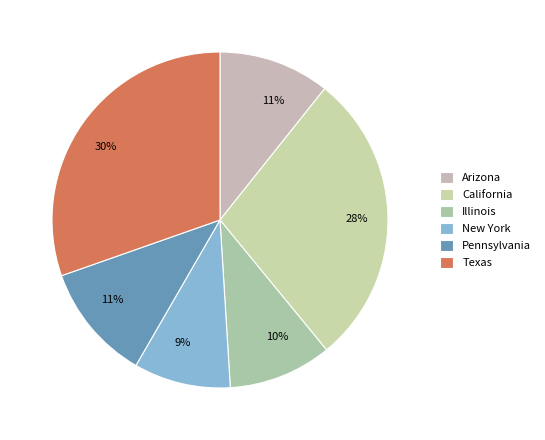

To the nearest percent, what is the difference between the largest and smallest slice percentages?

21%